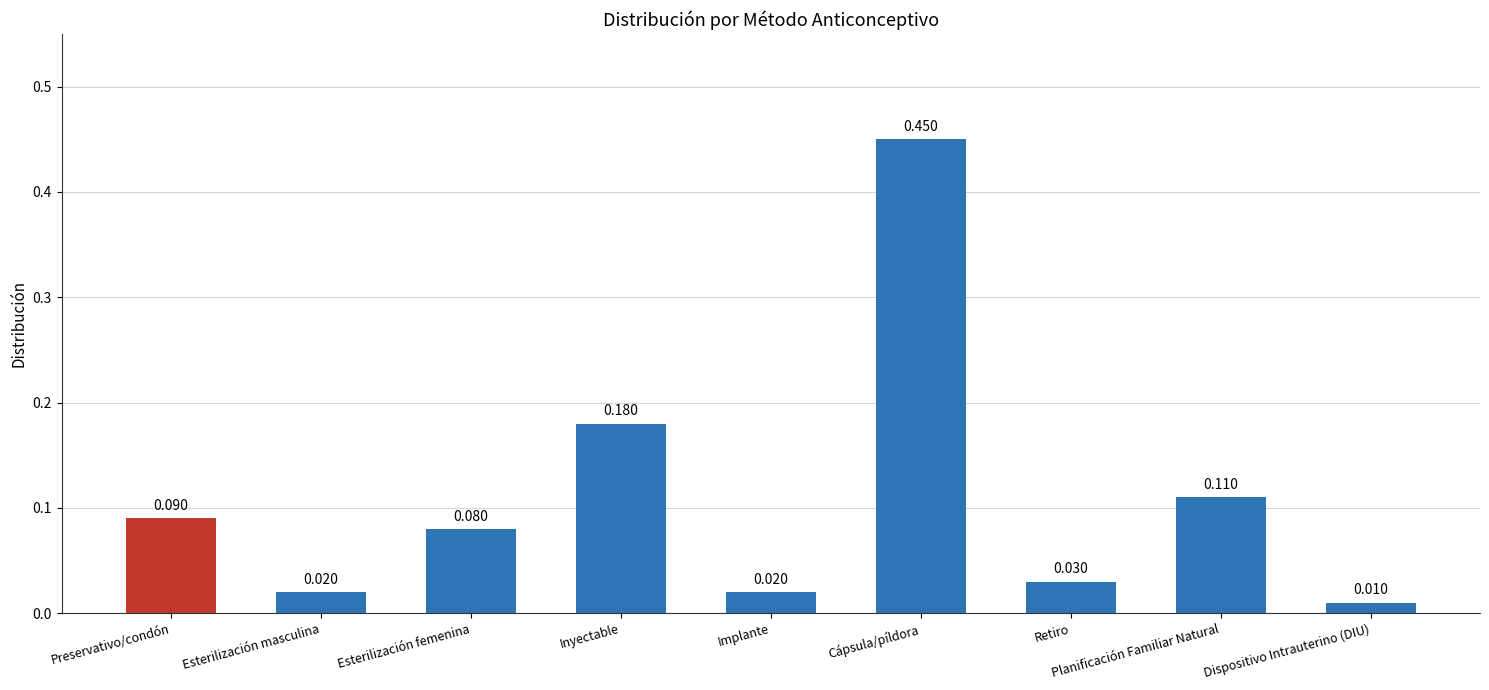

At which label is the value closest to 0?

Dispositivo Intrauterino (DIU)